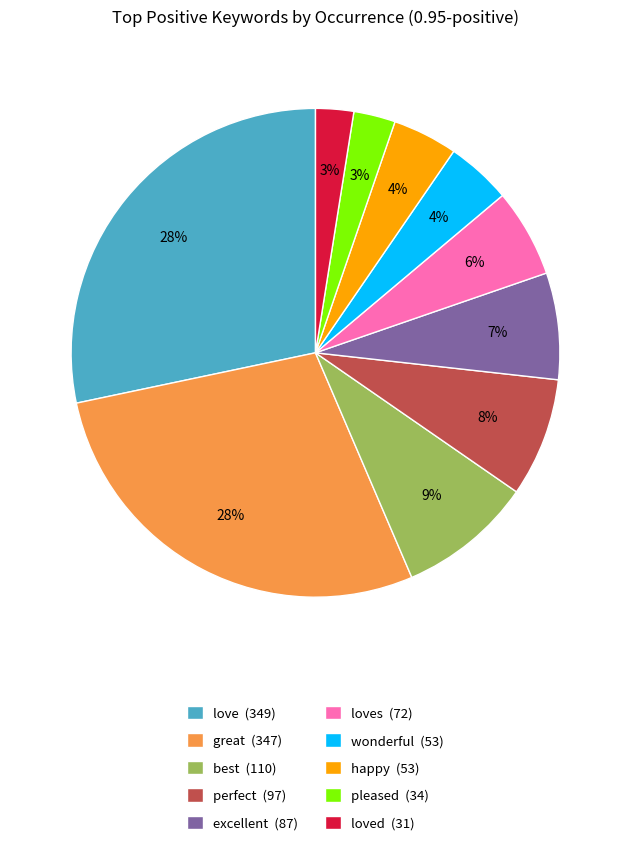

What percentage is the great (347) slice, to the nearest percent?

28%